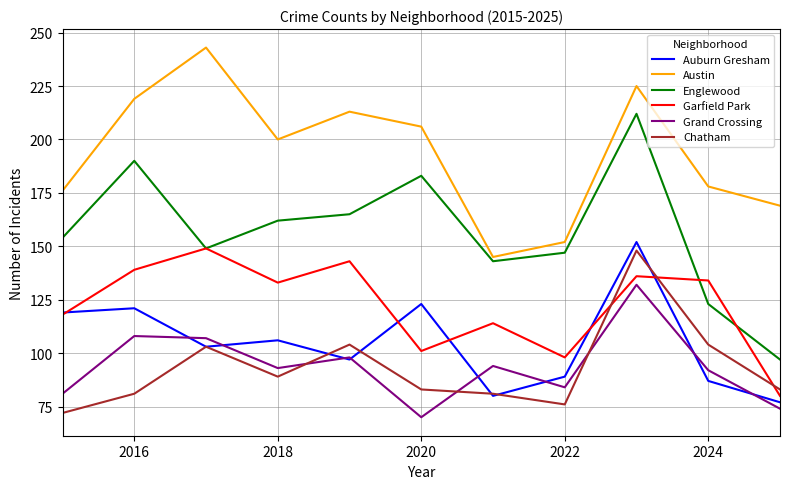

Which series has the largest range (max minus min)?

Englewood